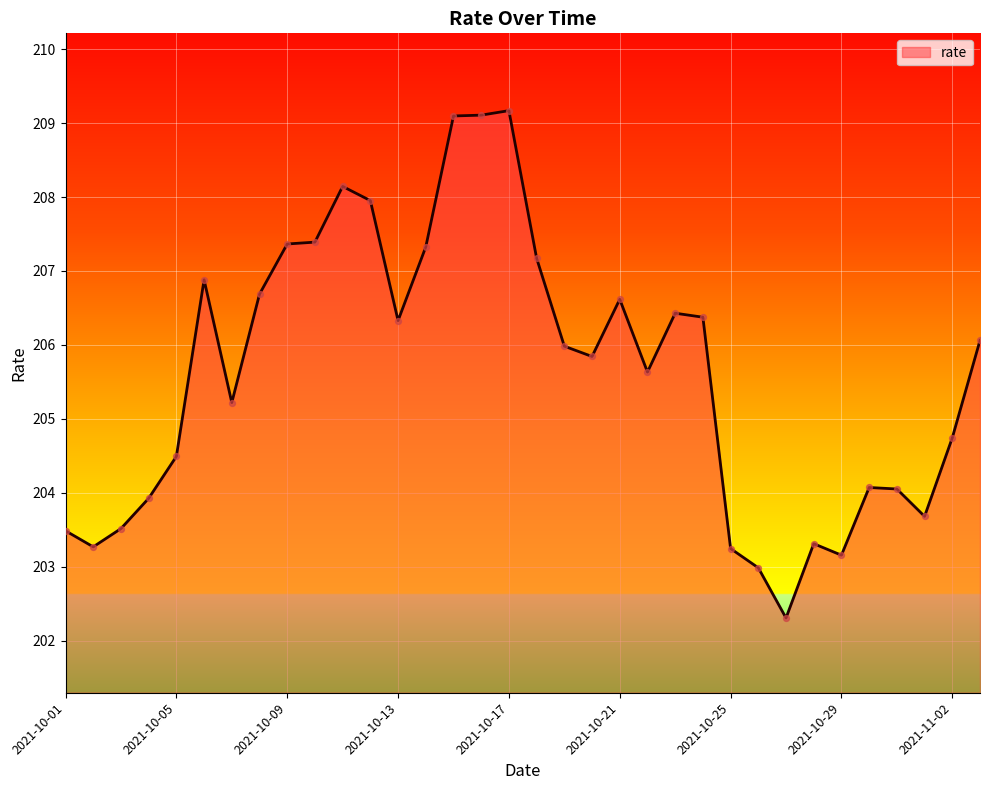

What is the maximum value shown in the chart?

209.2